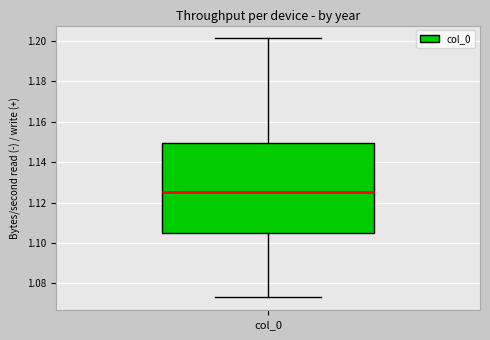

Read this box plot against the y-axis: the position of the median line, the range covered by the box, and the ends of both whiskers. The values are not printed on the chart, so give them approximately, as read against the axis.

median 1.126, box 1.106 to 1.150, whiskers 1.074 to 1.202